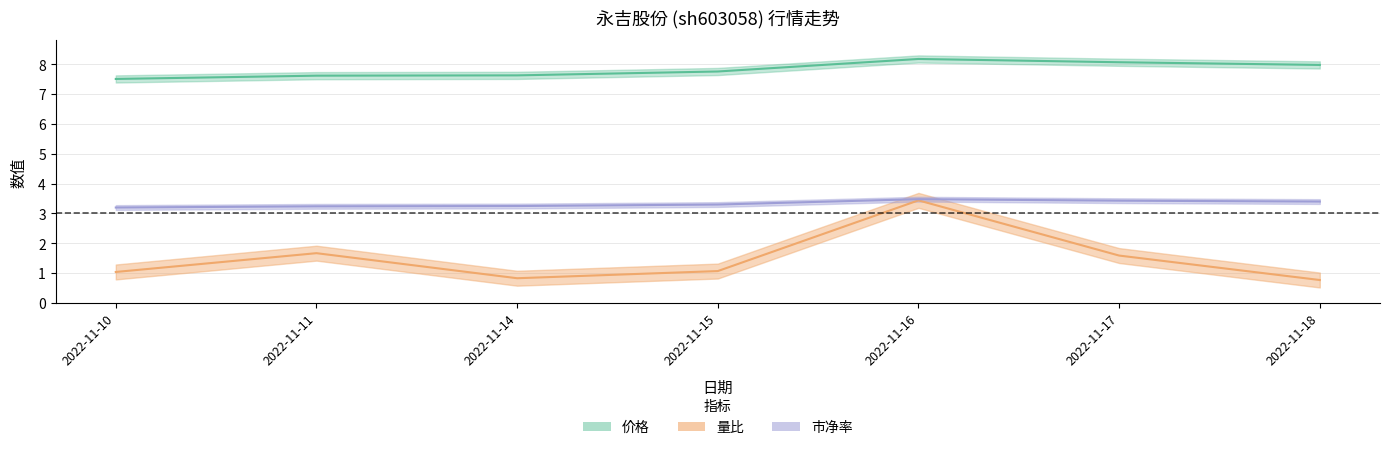

Which category has the lowest value across all series?

2022-11-18